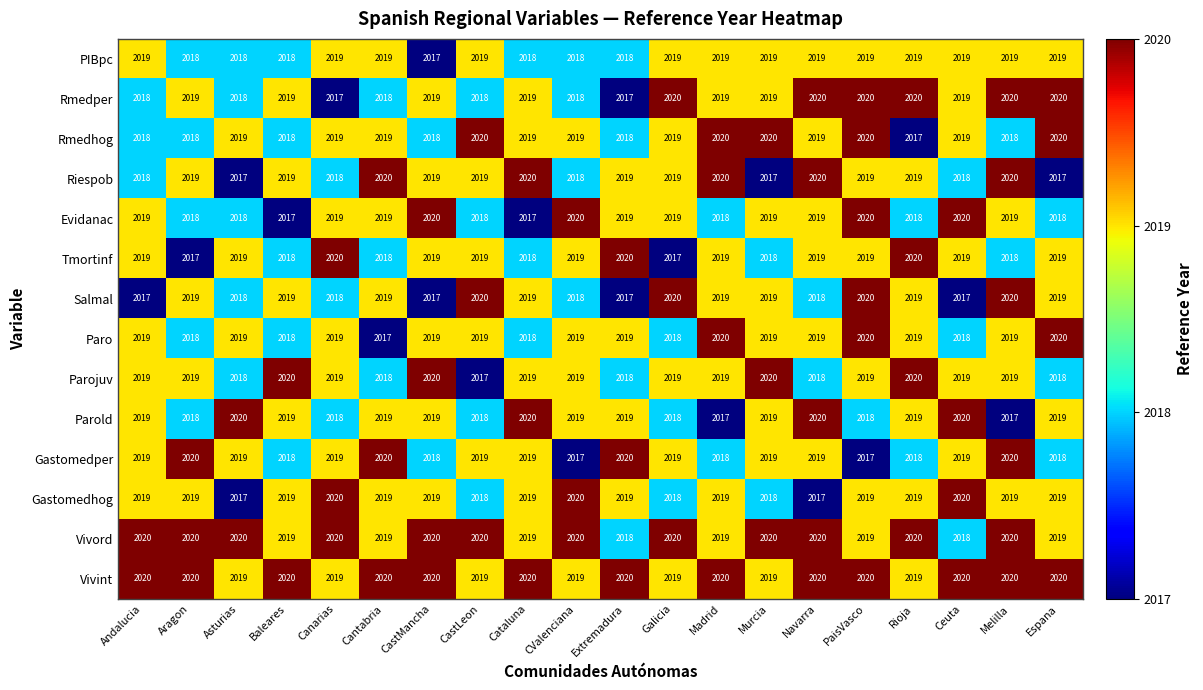

What value does the Rmedper series have at CValenciana?

2018